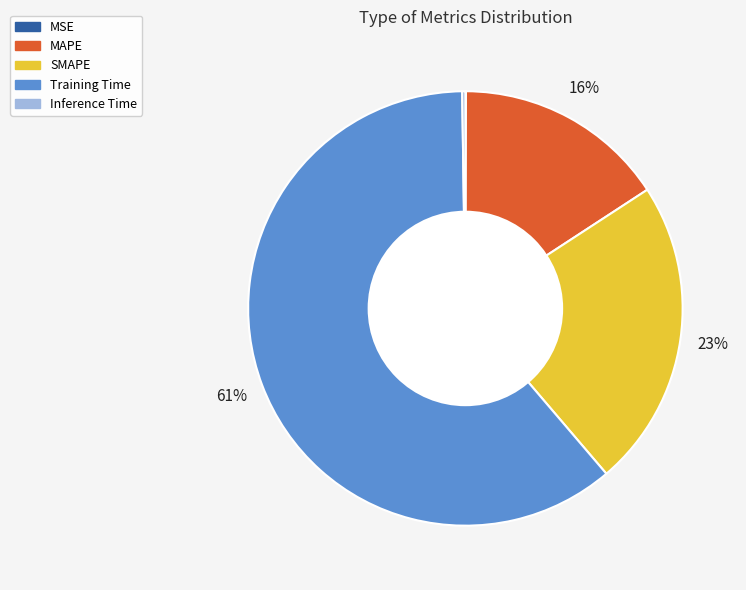

True or false: SMAPE accounts for 37% of the total.

False